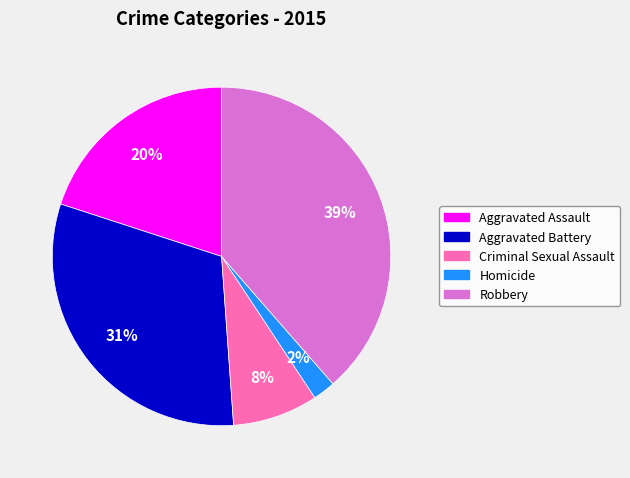

To the nearest percent, what is the average slice percentage?

20%